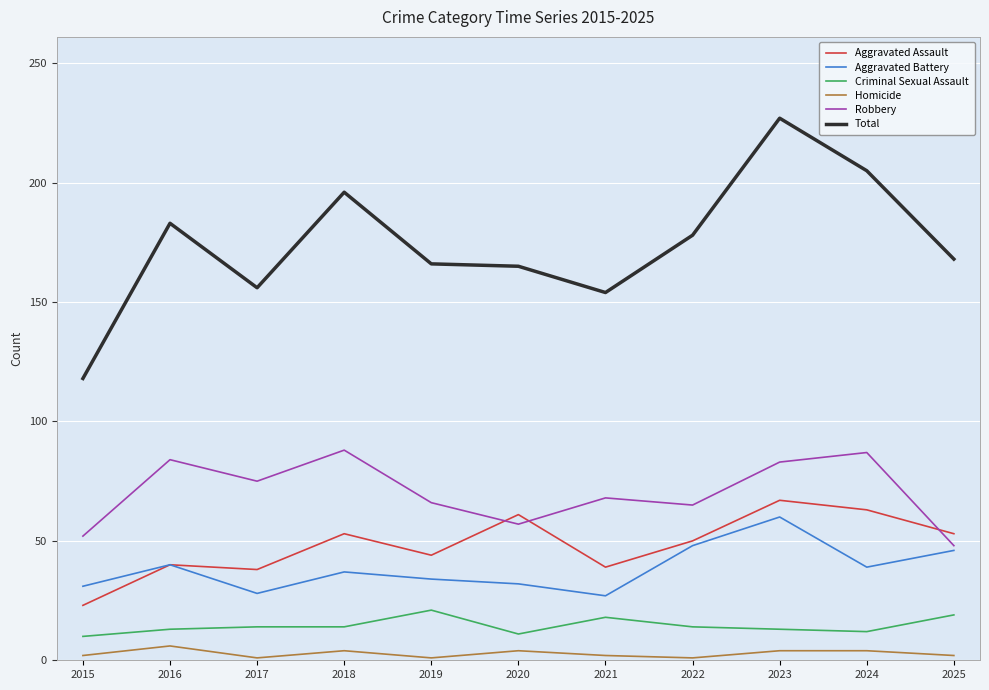

At which category is the sum across all series the highest?

2023